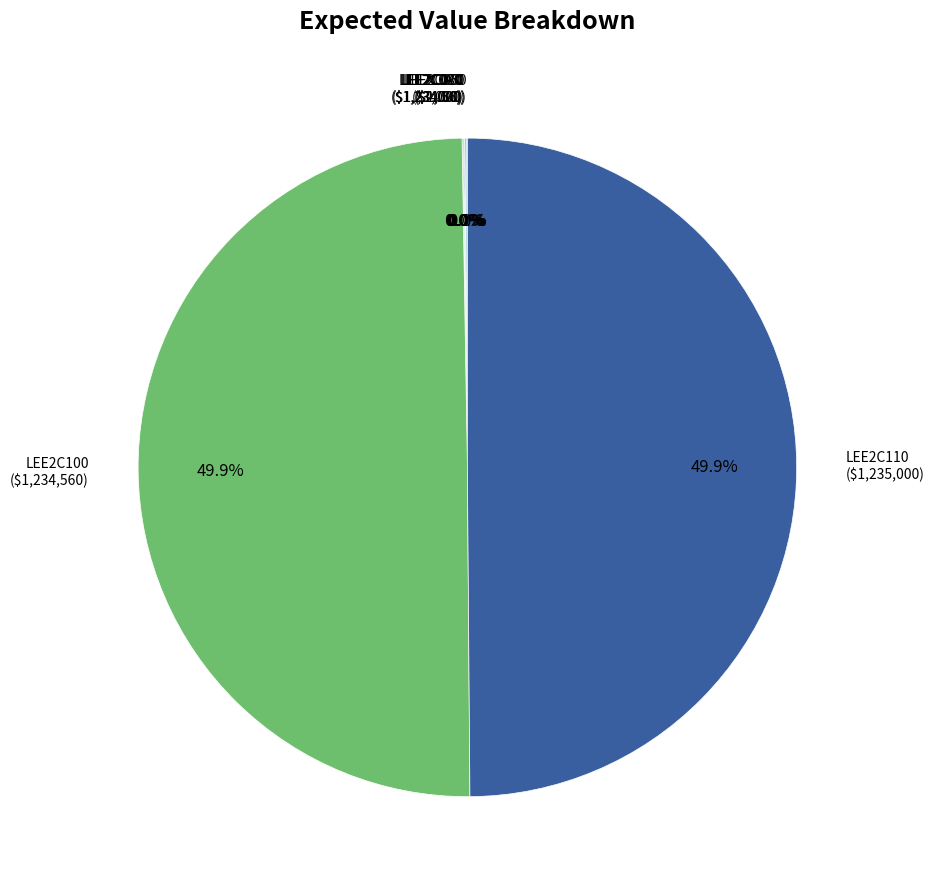

What portion of the pie excludes LEE2C110?

50.1%